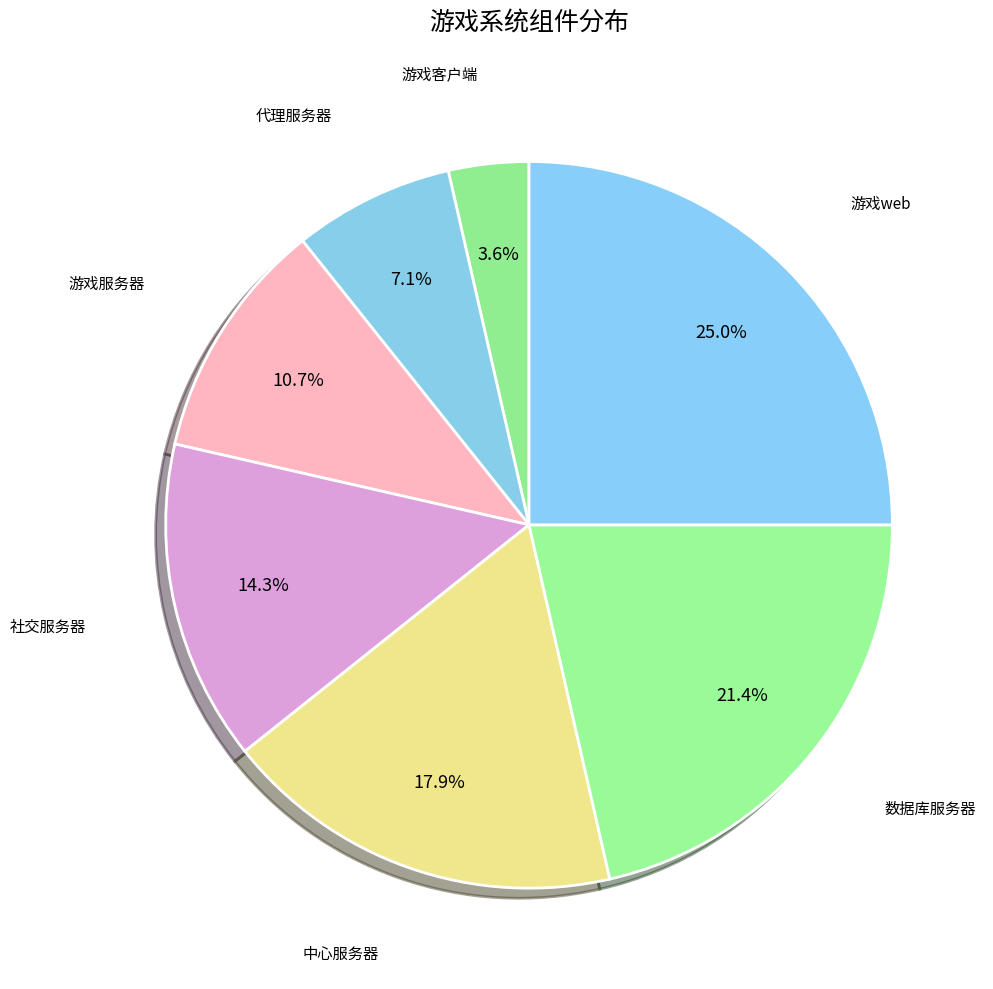

Count the number of slices in the pie.

7